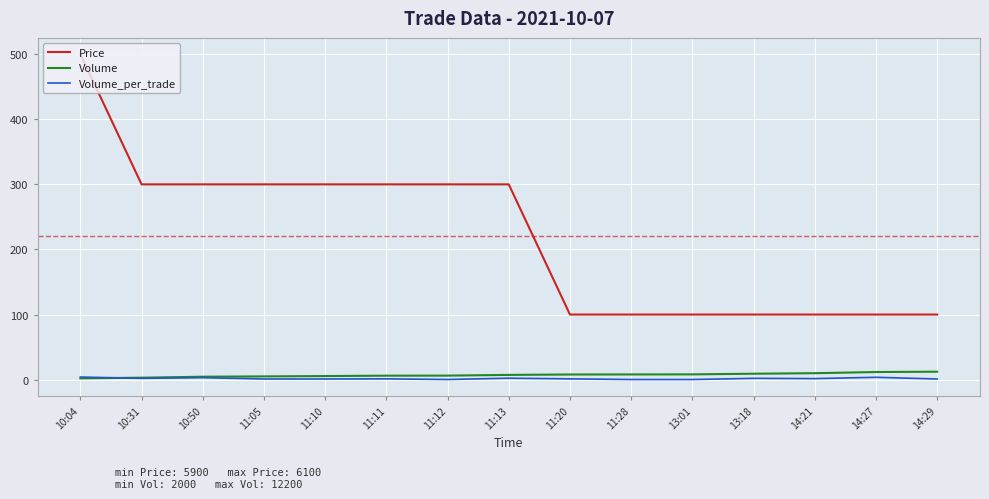

Is it true that Volume equals 4.5 at 10:50?

True